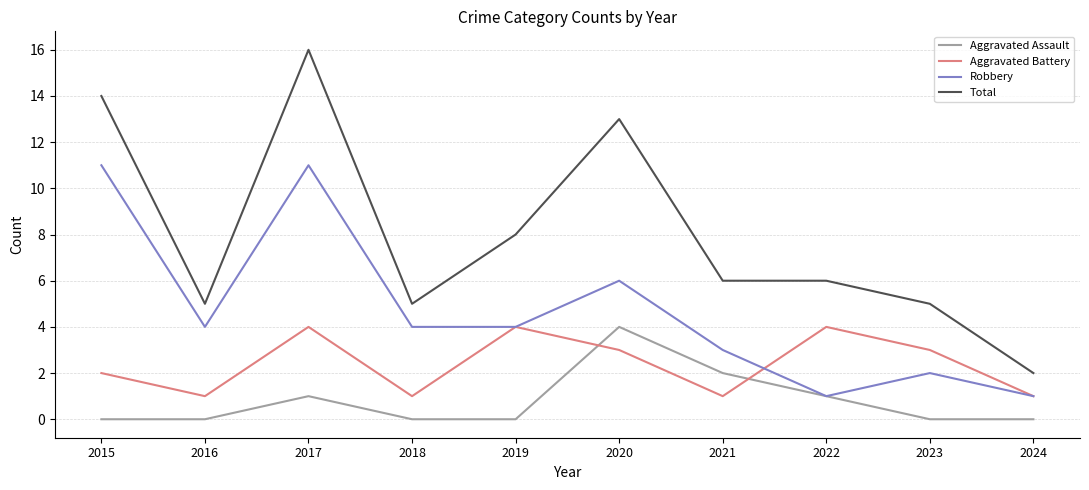

True or false: Aggravated Battery has more than 0 interior local peaks.

True